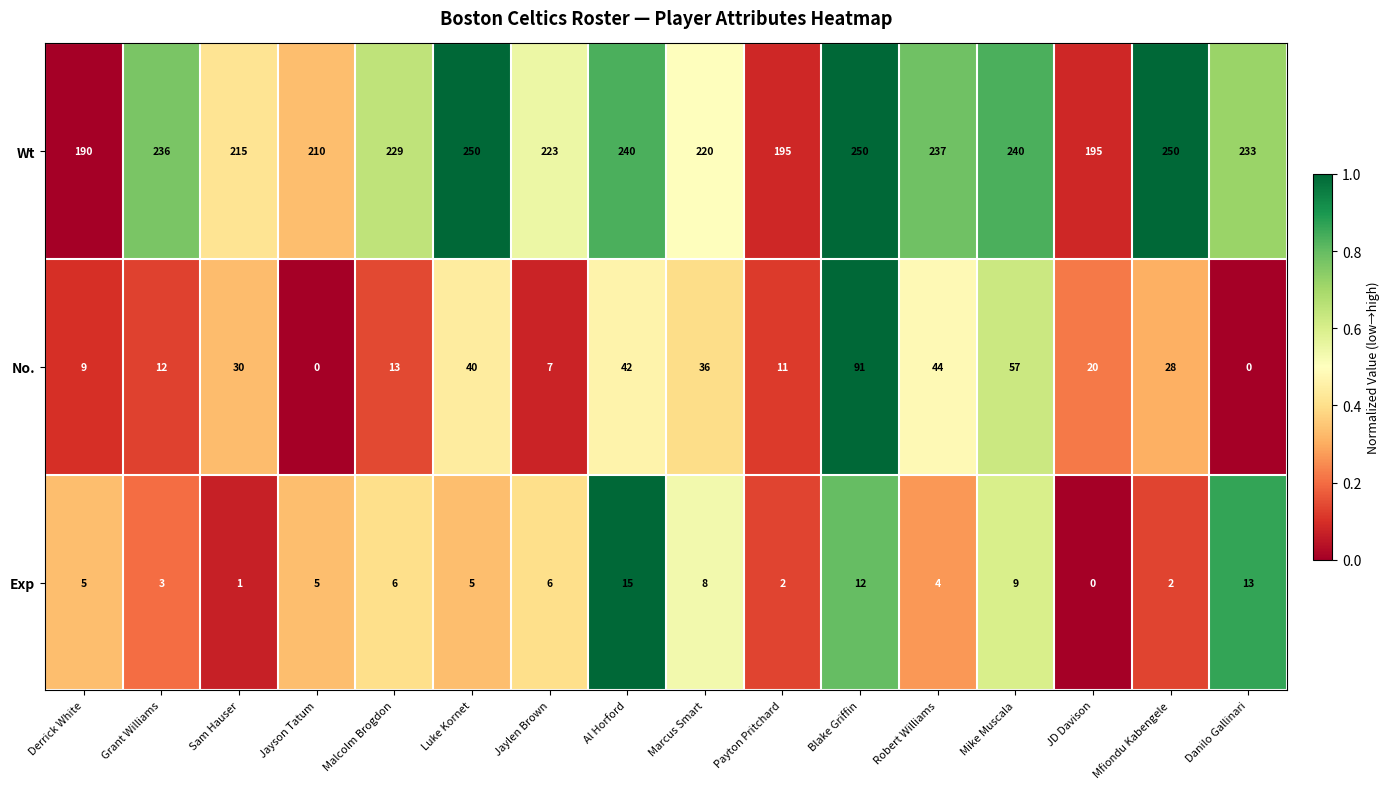

Which series has the widest spread of values?

No.